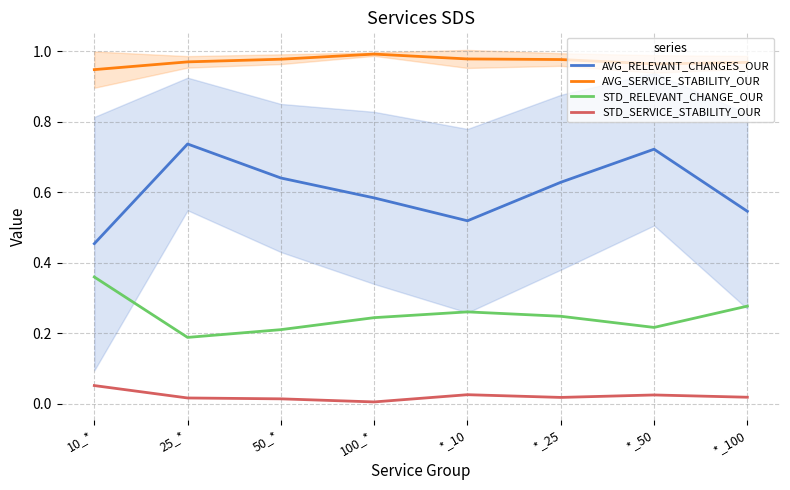

Which category has the highest value in the STD_RELEVANT_CHANGE_OUR series?

10_*